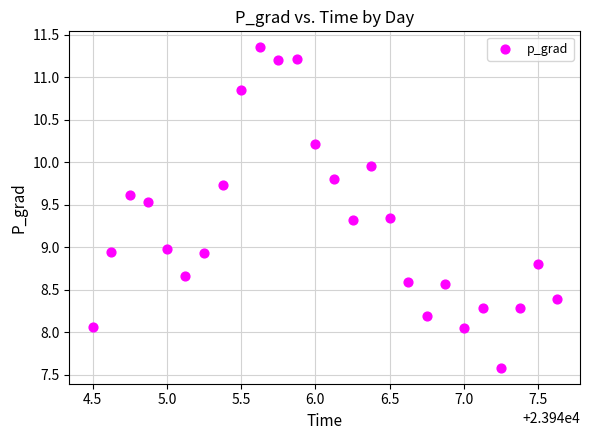

What is the range of X values (max minus min)?

3.1